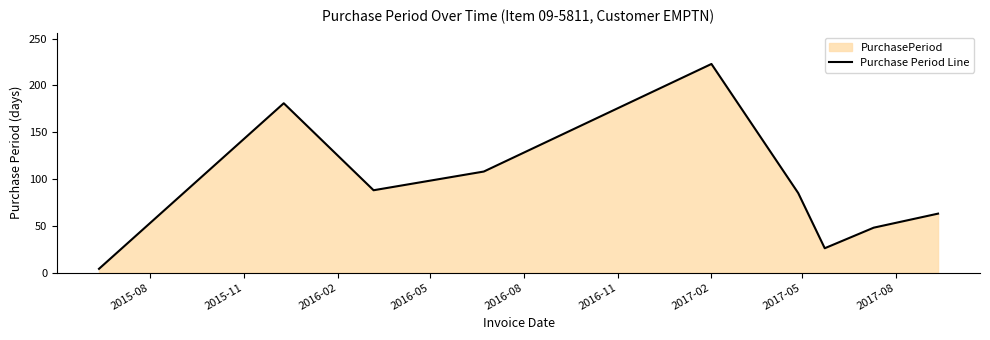

What is the greatest value displayed?

223